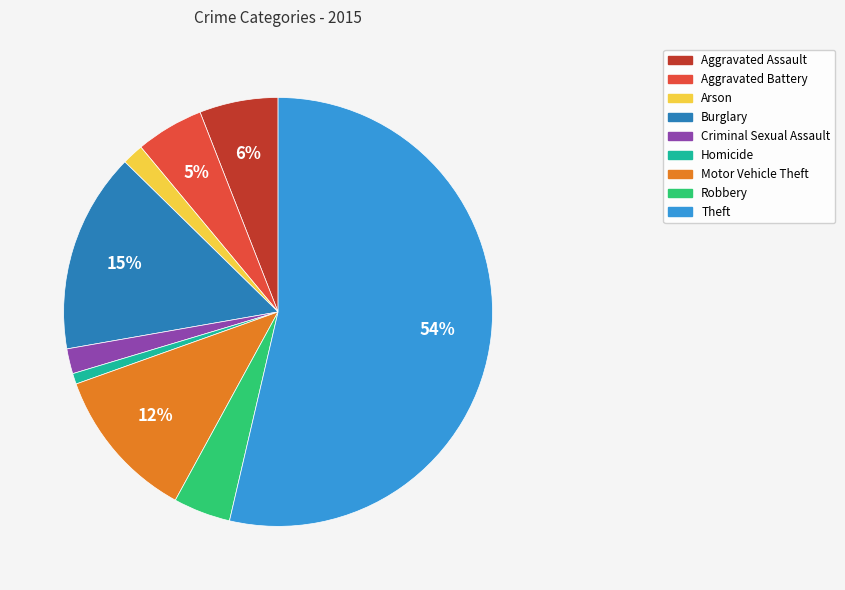

Is the sum of Burglary and Aggravated Battery greater than half?

No